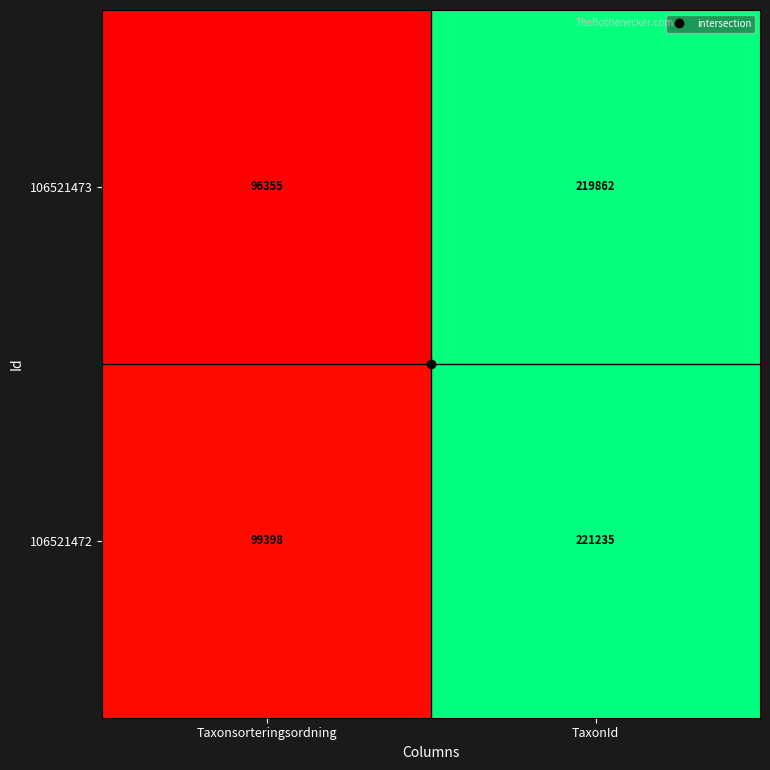

What value does the 106521472 series have at TaxonId?

221235